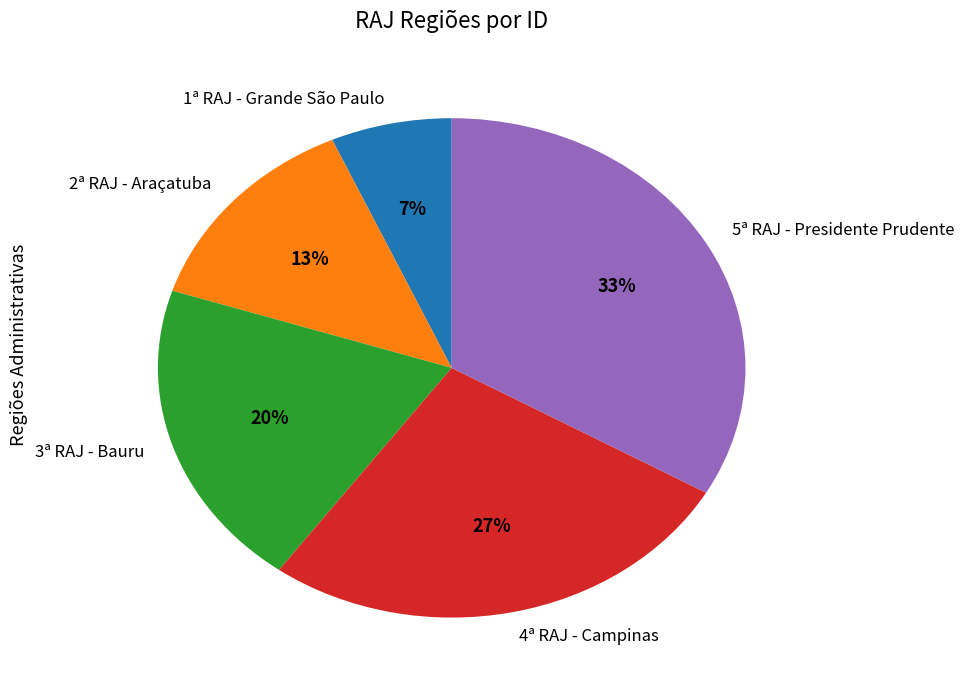

The 3ª RAJ - Bauru slice represents 20% of the pie. True or false?

True